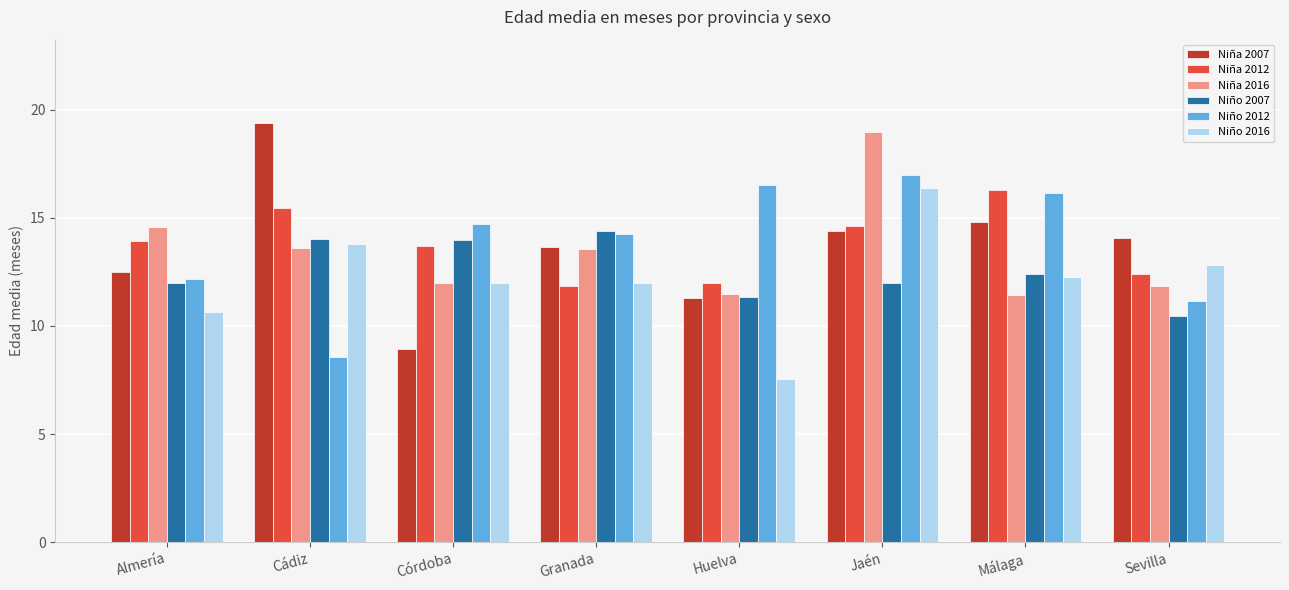

What is the sum of all Niña 2007 values?

108.9